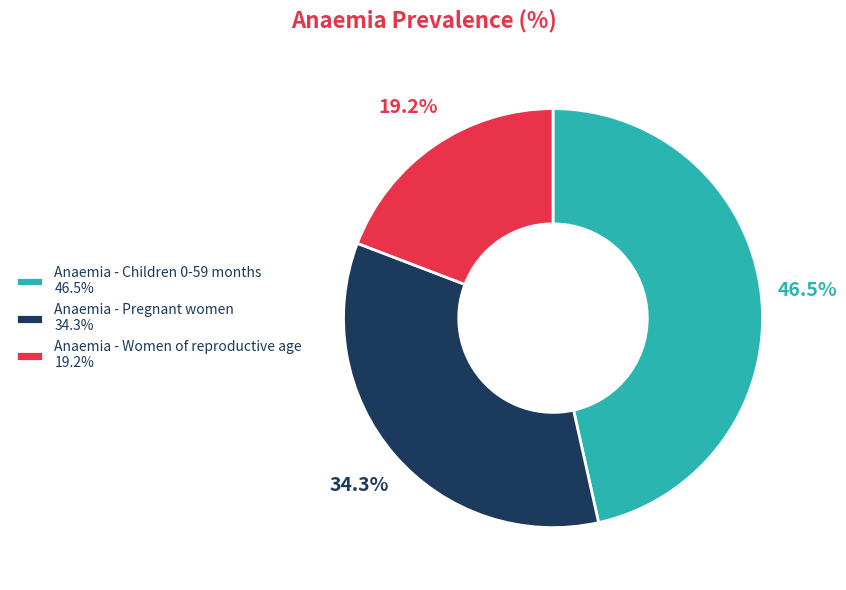

Combined, what portion of the pie is Anaemia - Pregnant women and Anaemia - Women of reproductive age?

53.5%